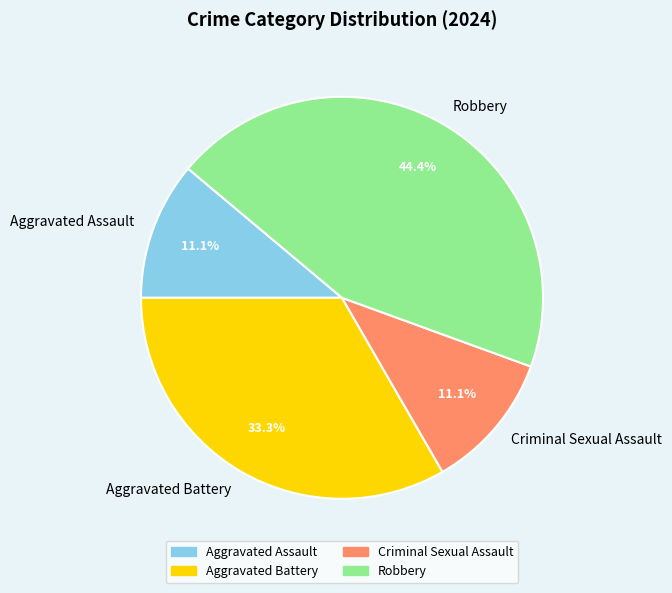

What percentage is the Aggravated Assault slice, to the nearest percent?

11%